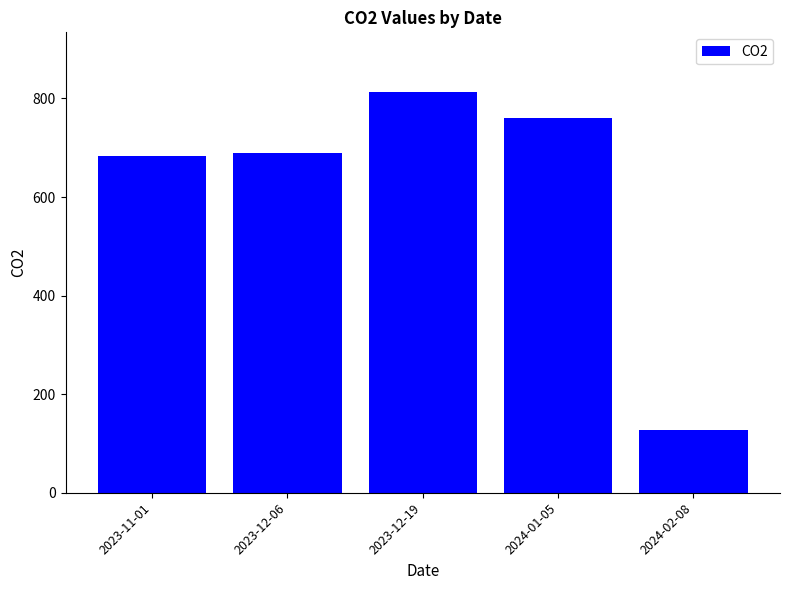

What is the maximum value shown in the chart?

812.4